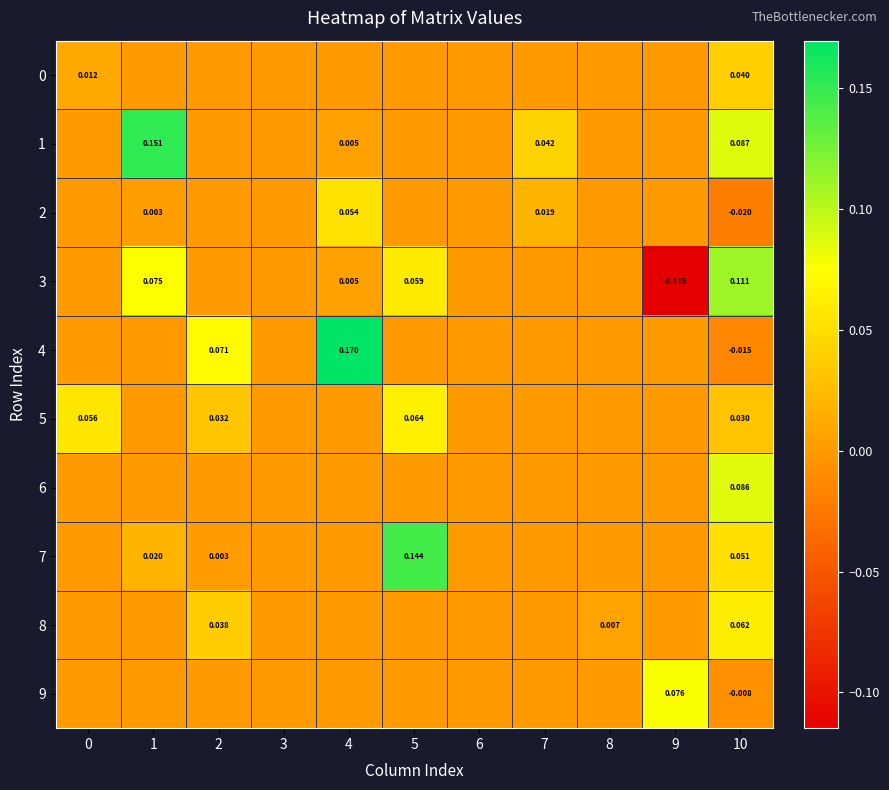

At which category is the sum across all series the highest?

10